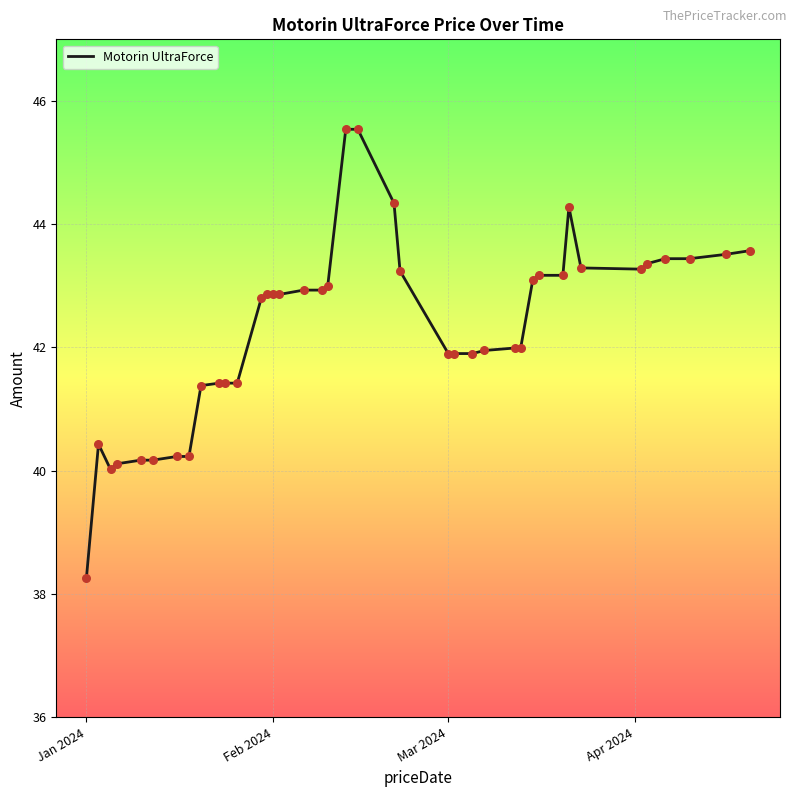

What is the greatest value displayed?

45.5